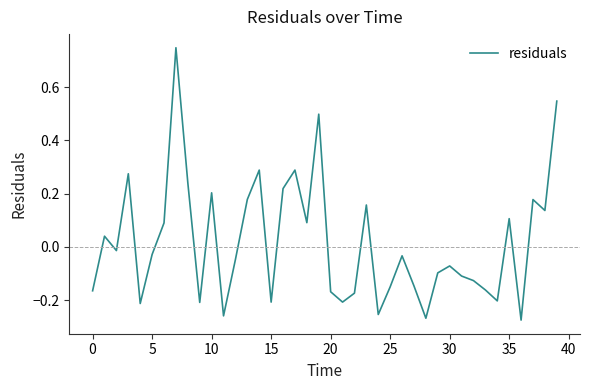

What is the difference between the maximum and minimum values?

1.0